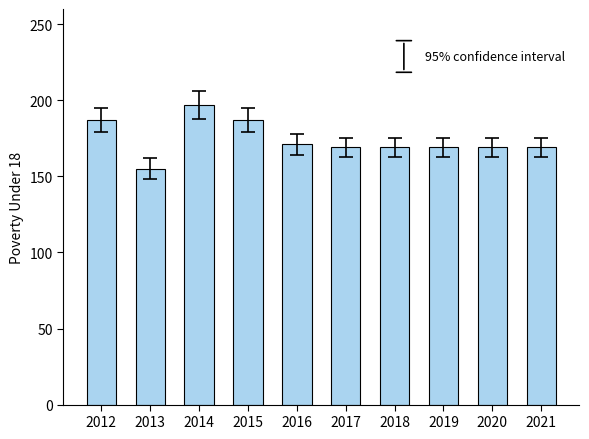

Count the number of categories in the chart.

10